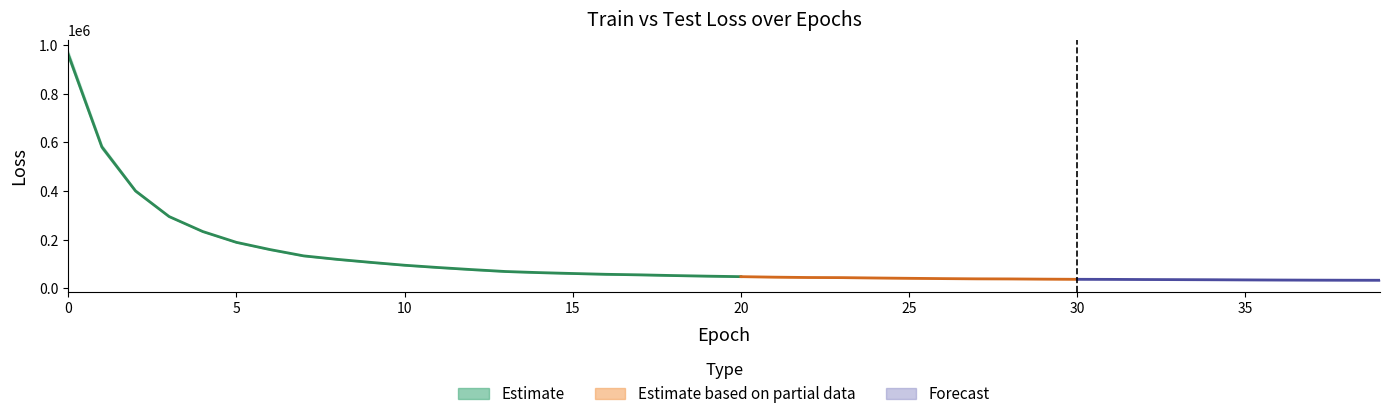

Does the chart display data point markers on the line(s)?

No